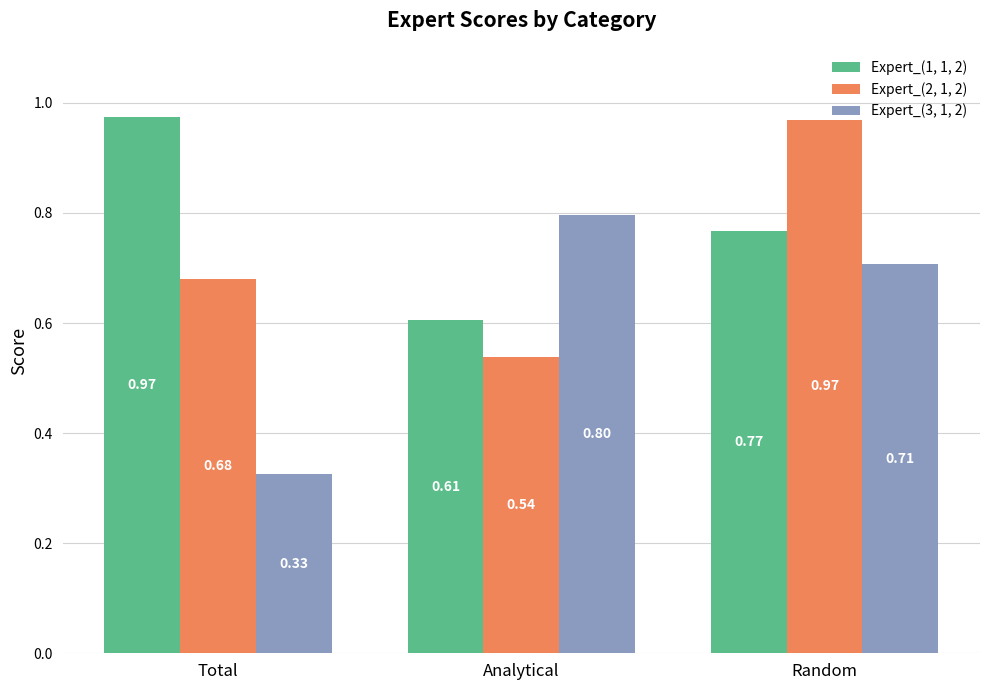

List the labels in order of Expert_(1, 1, 2) value, smallest first.

Analytical, Random, Total